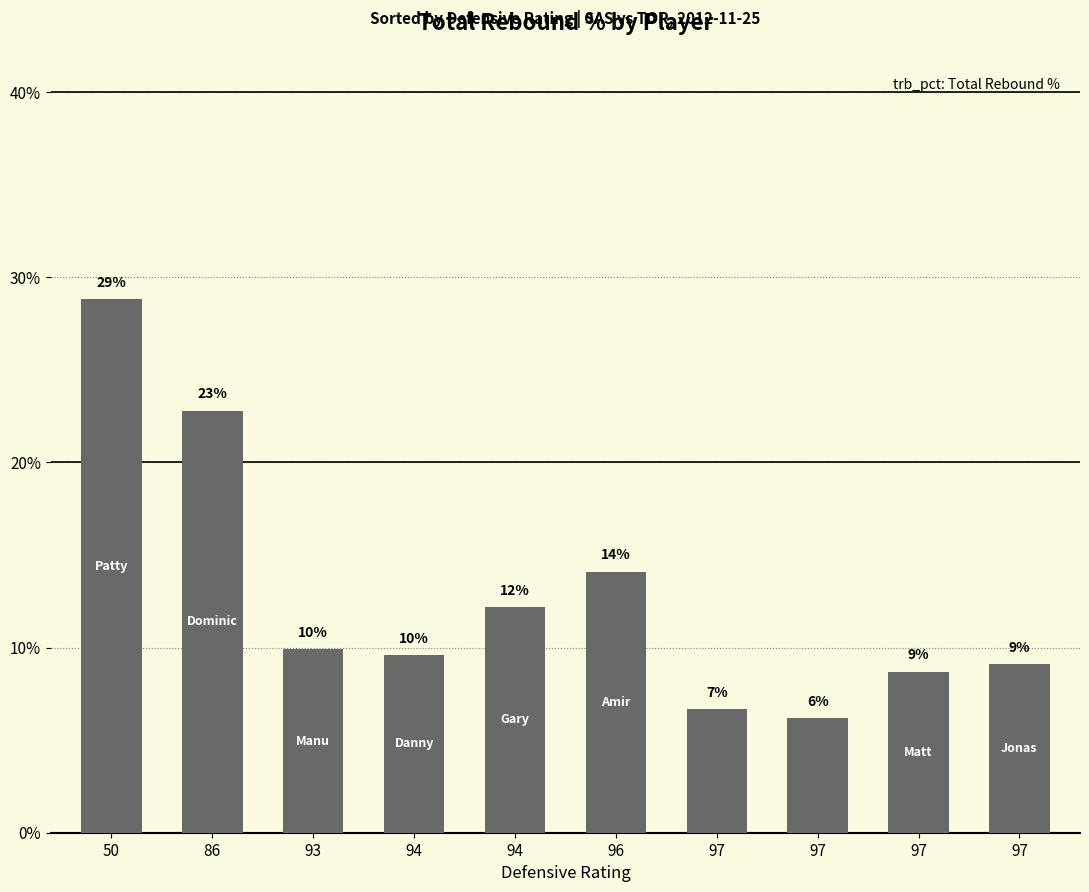

Where does the data first go above 9?

50